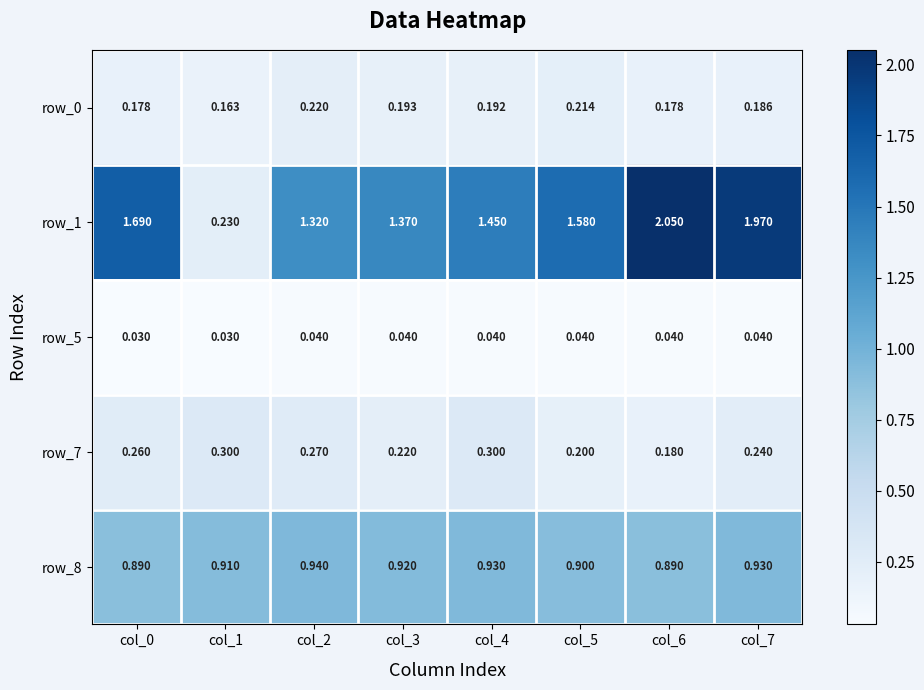

Is the value of row_7 at col_6 greater than the value of row_1 at col_1?

No